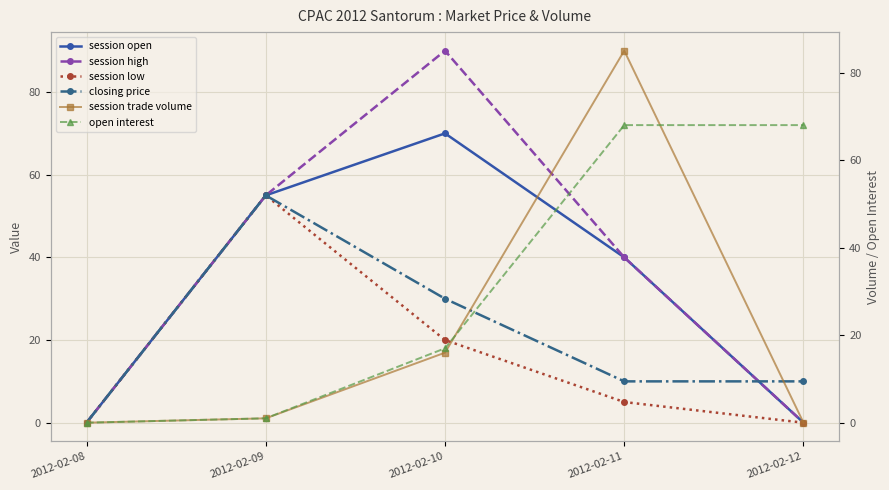

How many intersections are there between session open and open interest?

1